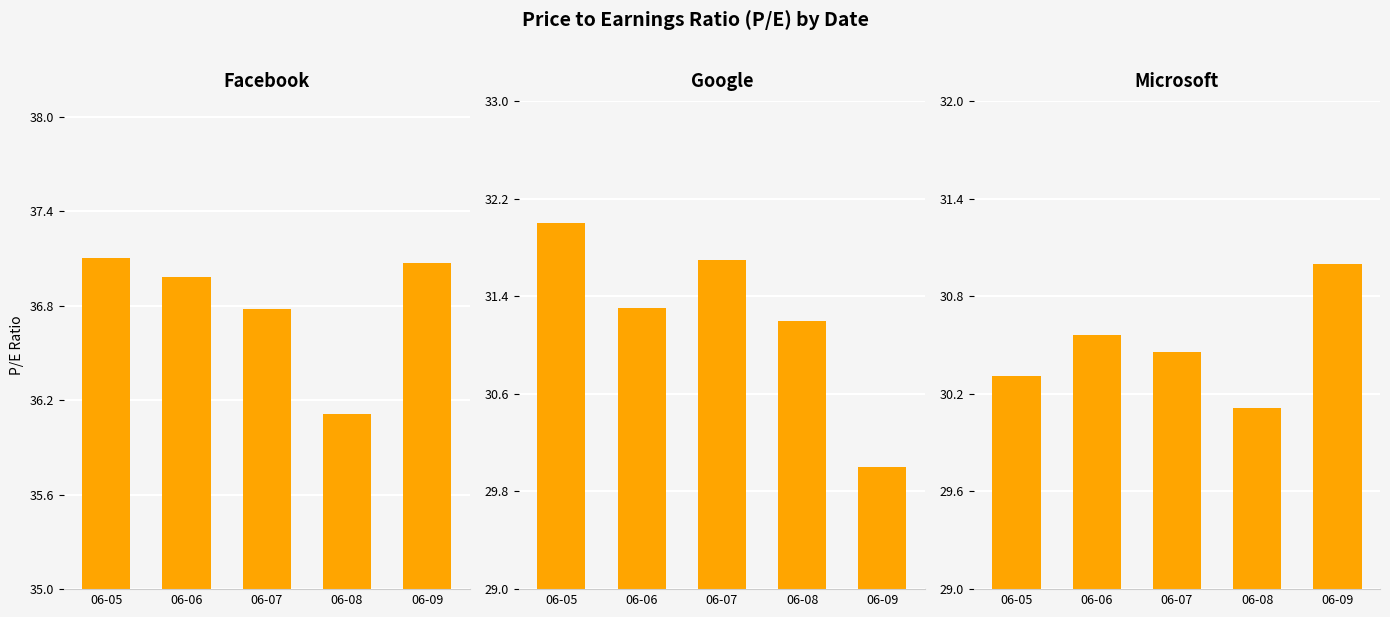

What are all the series names shown in the legend?

Facebook, Google, Microsoft